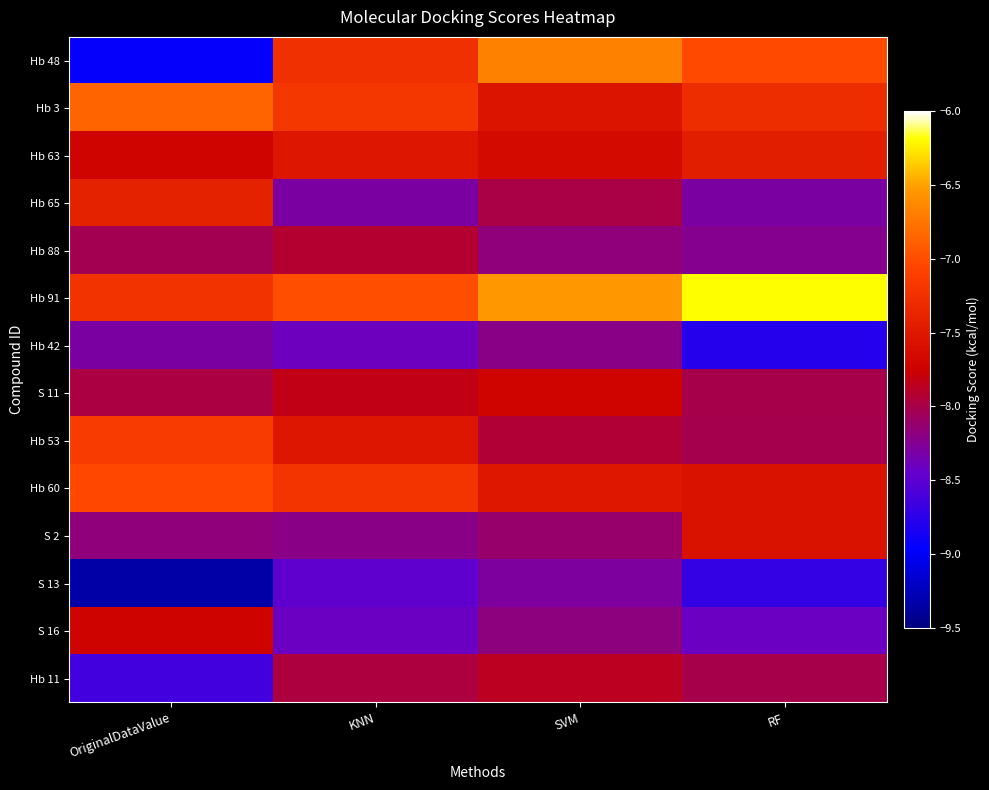

At which category is the sum across all series the highest?

SVM